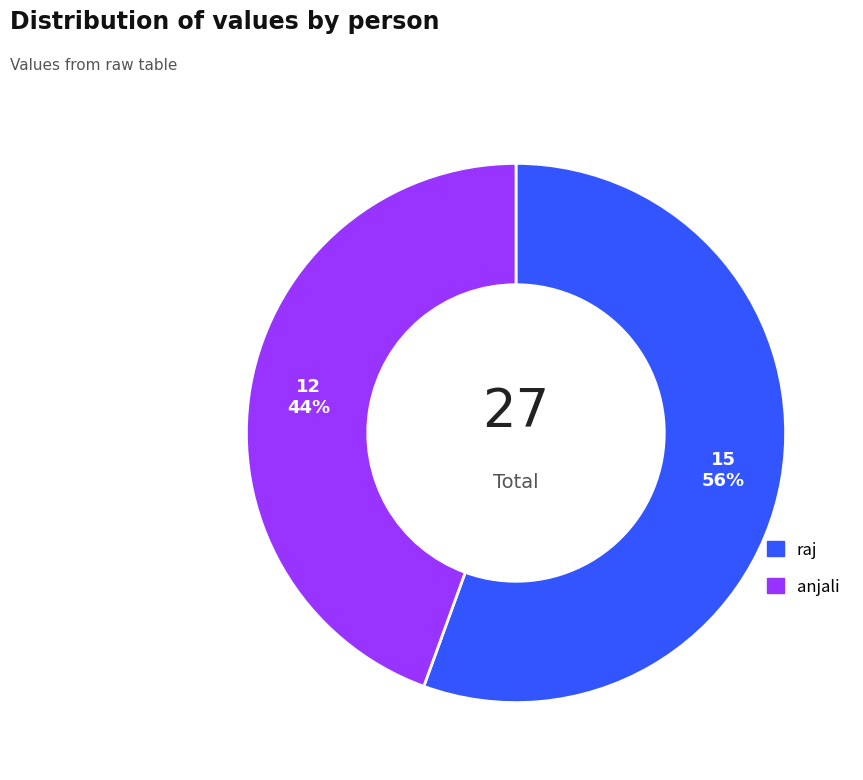

Is there a majority slice in this chart?

Yes